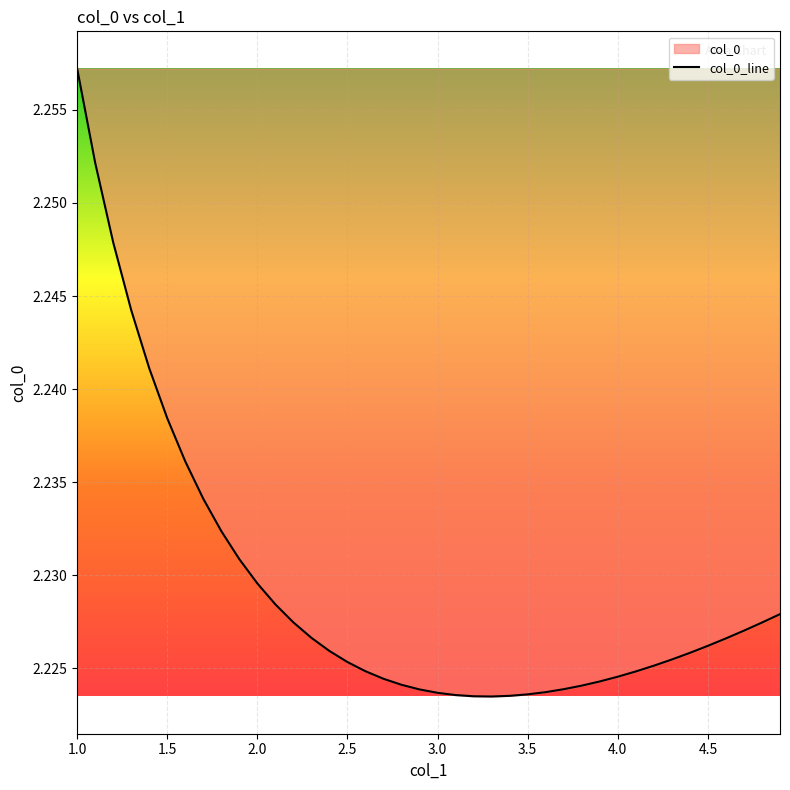

What is the maximum value shown in the chart?

2.3